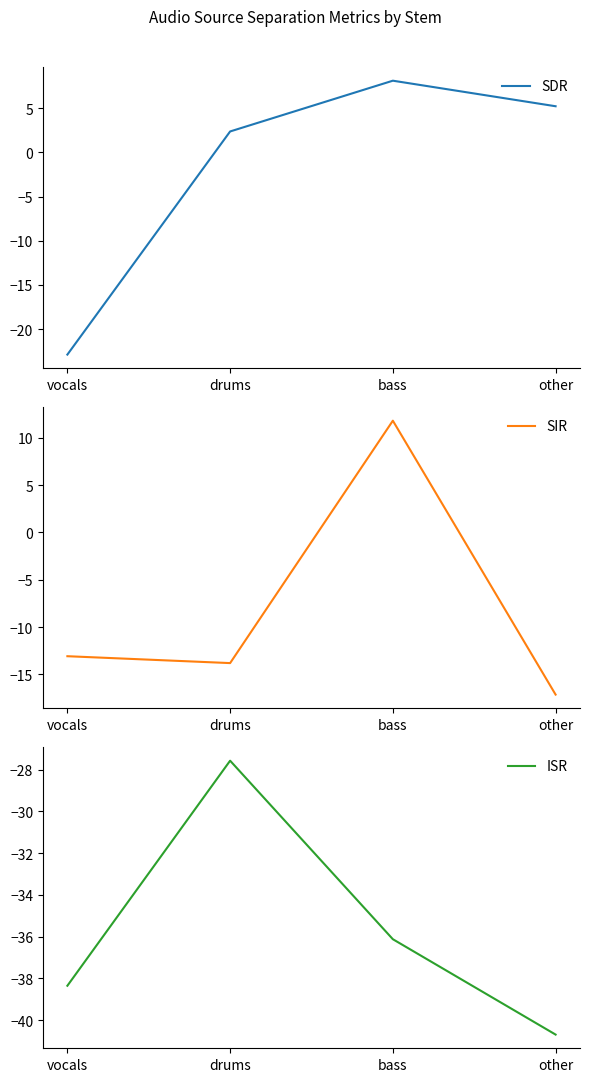

Reading left to right, what are all the values shown in this chart?

SDR: vocals=-22.9	drums=2.4	bass=8.1	other=5.2
SIR: vocals=-13.1	drums=-13.8	bass=11.8	other=-17.1
ISR: vocals=-38.4	drums=-27.6	bass=-36.1	other=-40.7